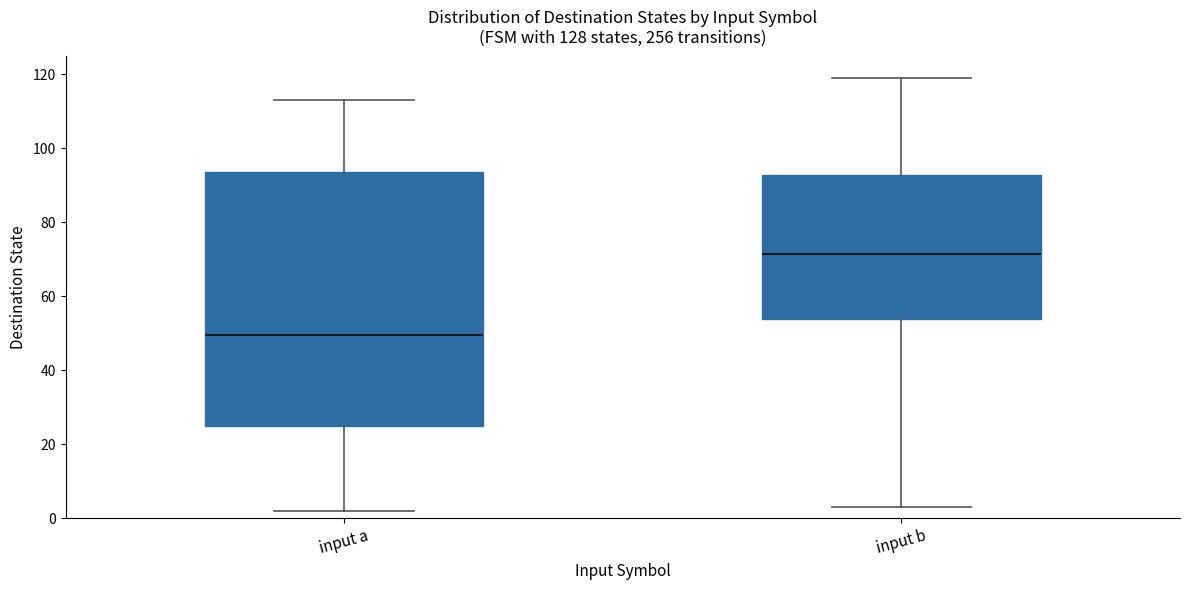

Which box is the tallest, from its lower edge to its upper edge?

input a